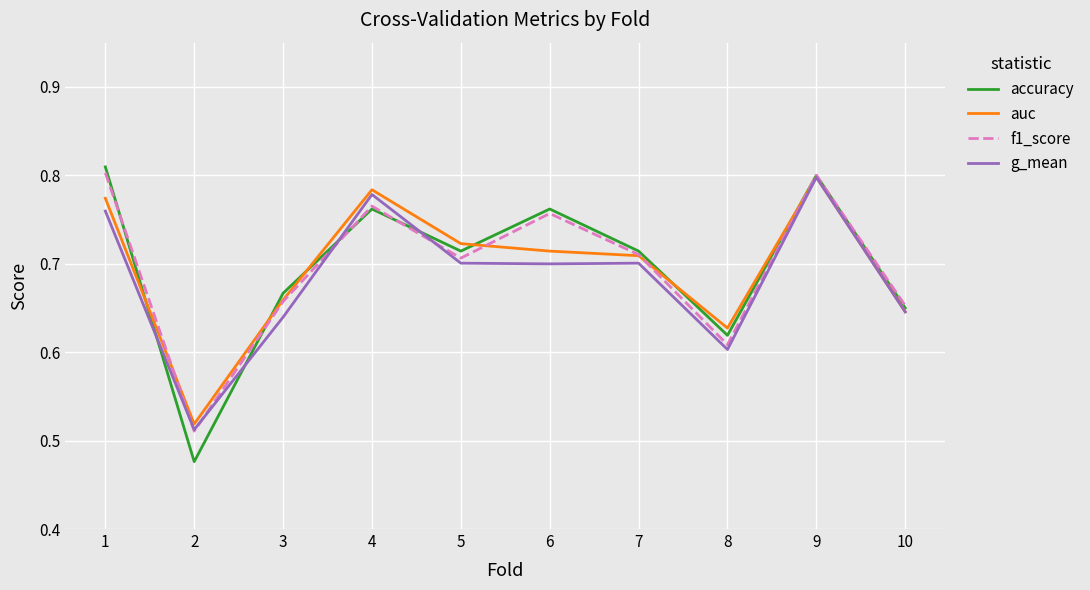

At which category is the sum across all series the highest?

9